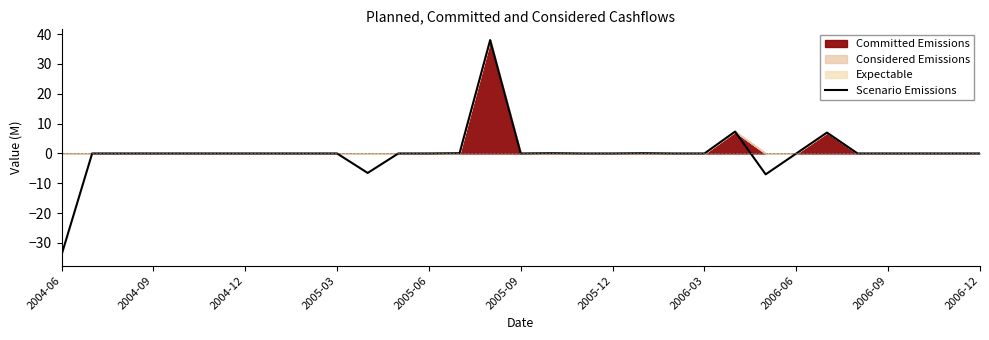

What is the lowest value of the Scenario Emissions series?

-34.0